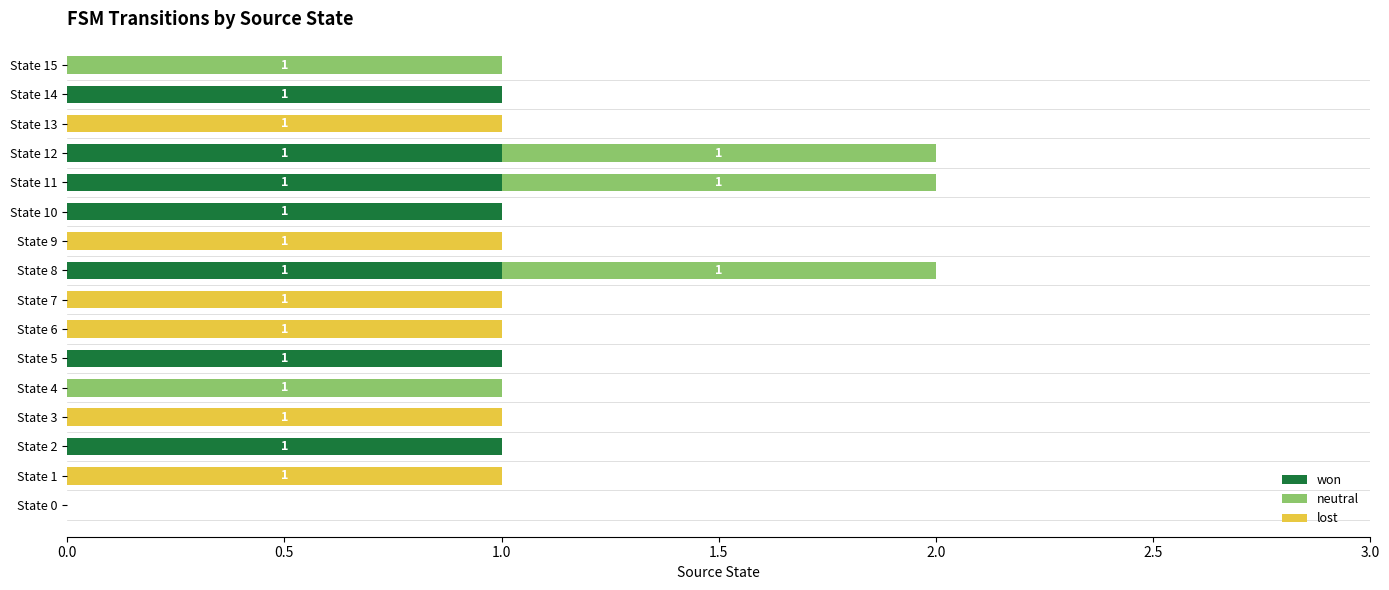

The won series shows 0 at State 15. True or false?

True